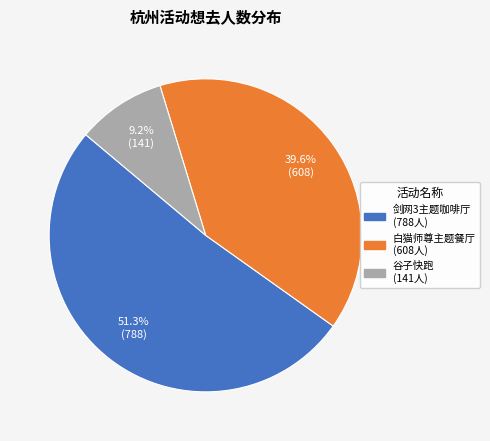

Is there a majority slice in this chart?

Yes